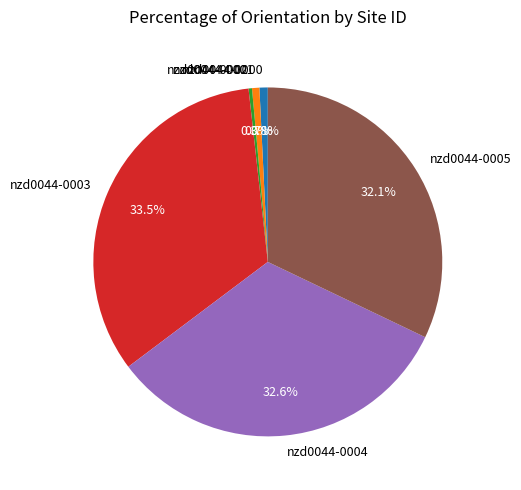

To the nearest percent, what portion does nzd0044-0004 represent?

33%